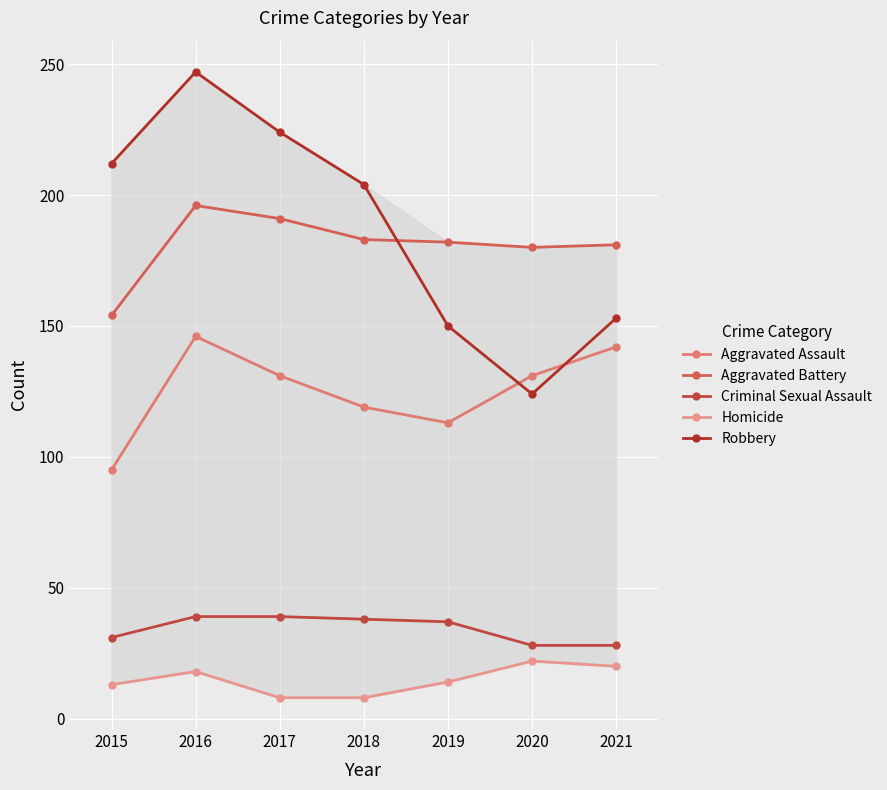

What is the spread (max minus min) of values at 2020?

158